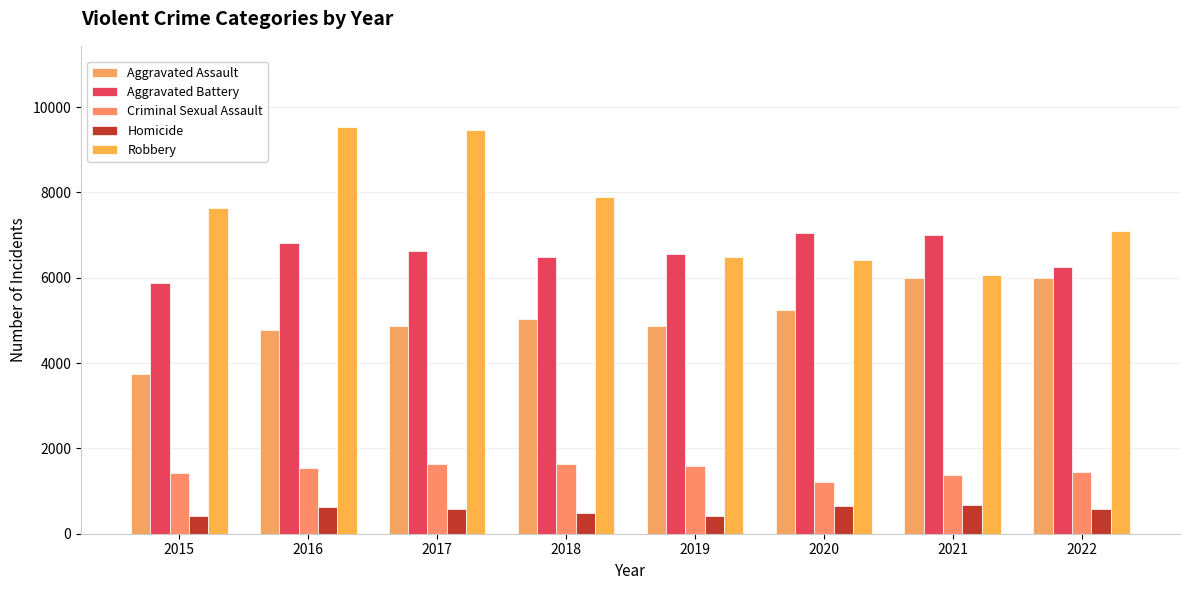

What is the difference between the highest and lowest values at 2015?

7212